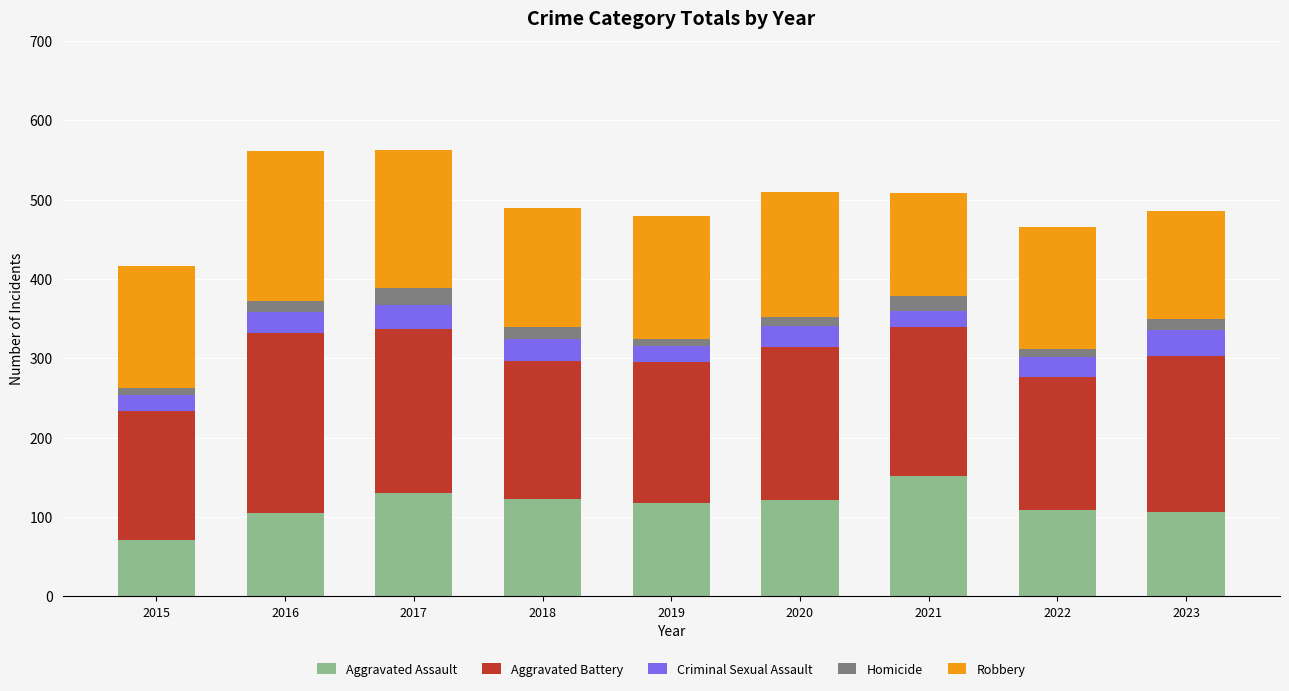

Where does the Aggravated Assault series first go above 117?

2017